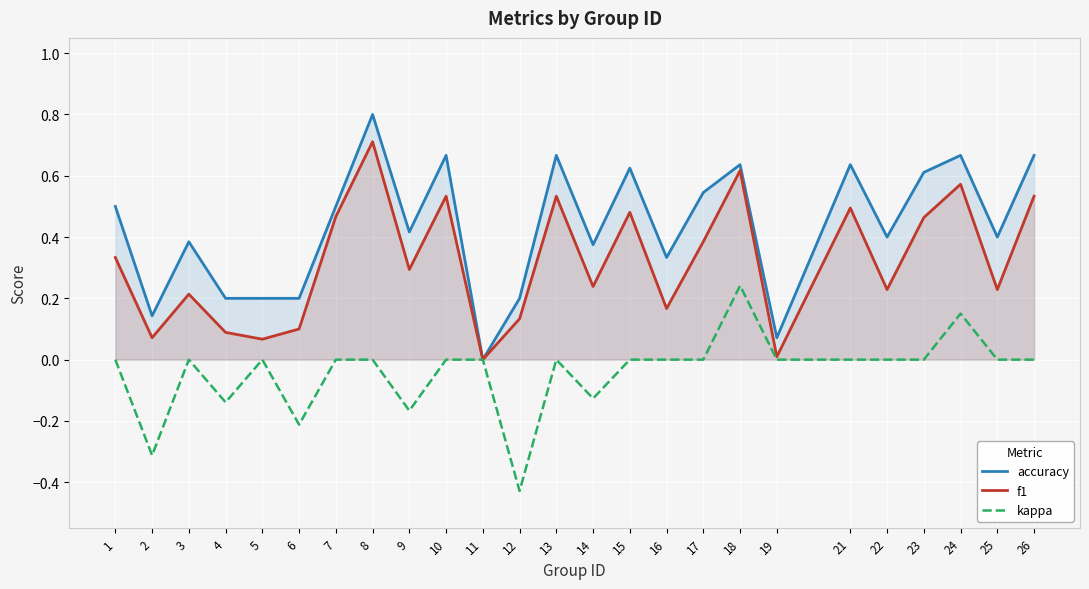

How many values in the kappa series are below 0?

6